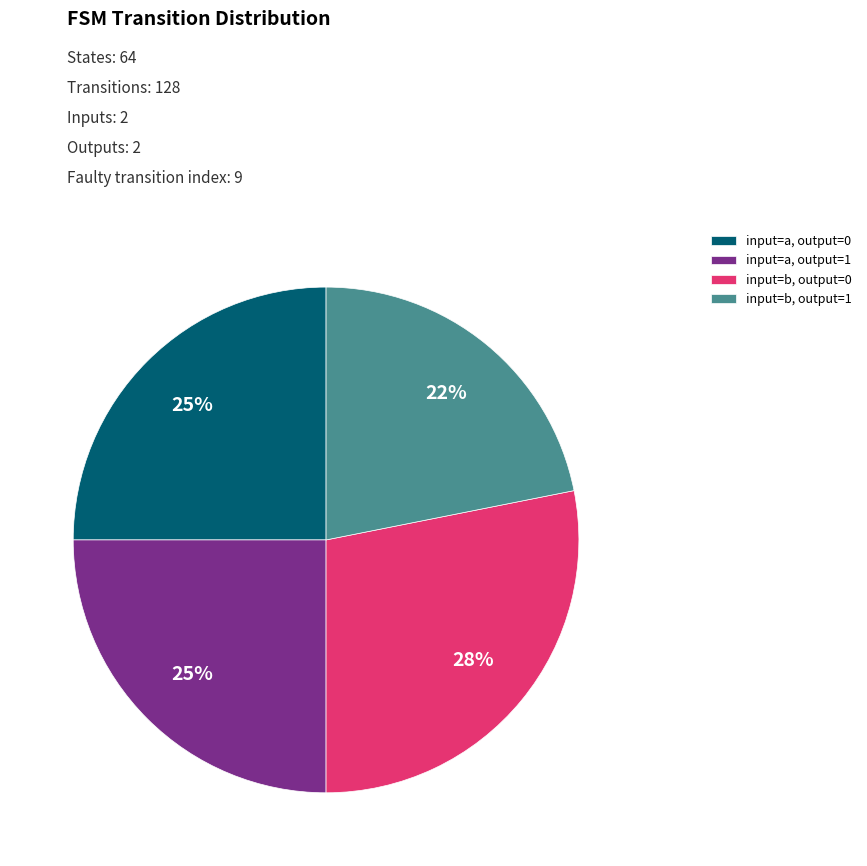

Does input=b, output=1 account for over 50% of the chart?

No